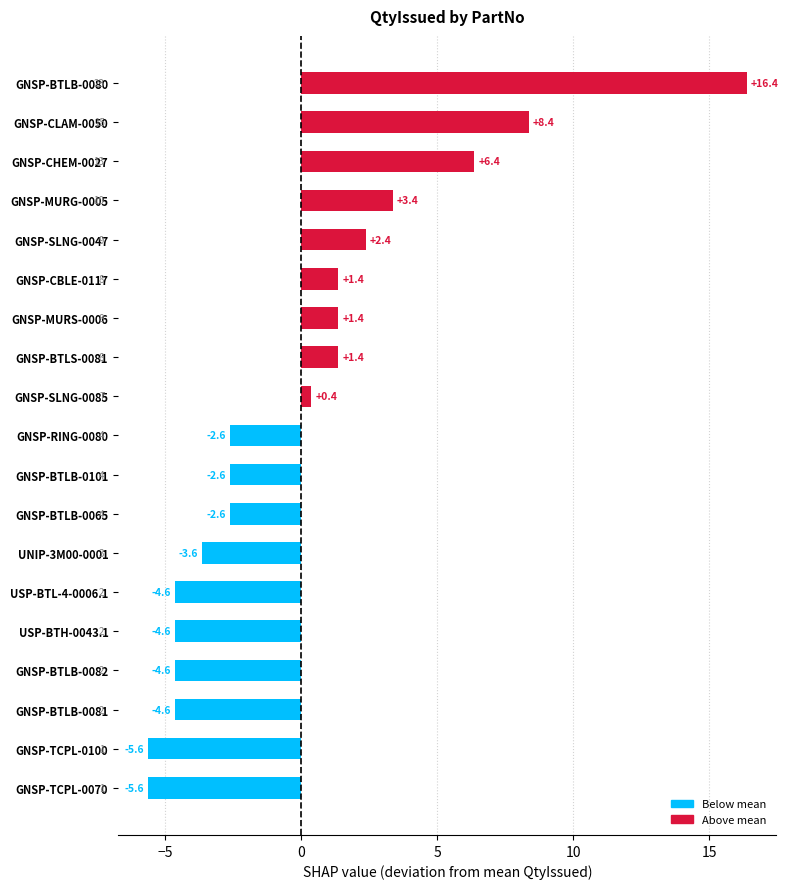

What is the difference between the values at GNSP-MURG-0005 and GNSP-BTLB-0082?

8.0